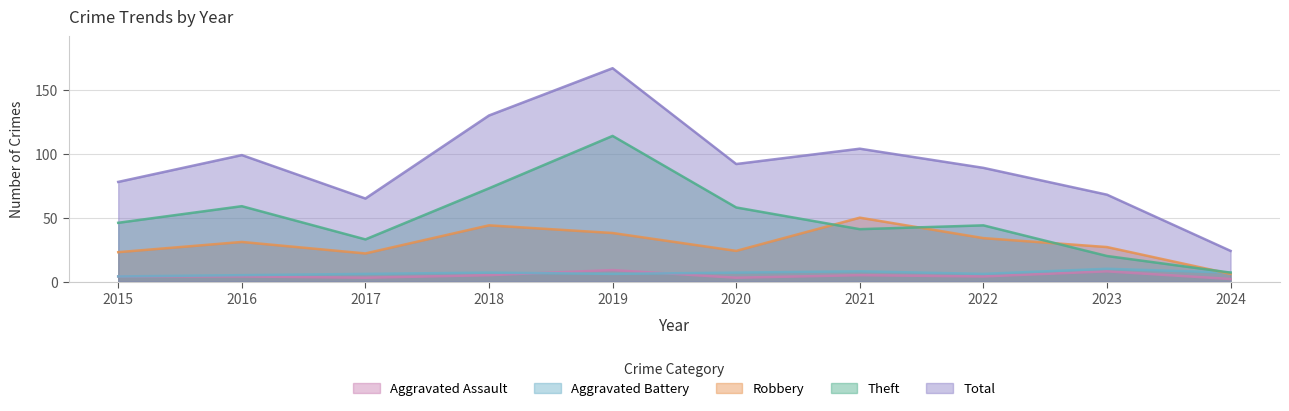

The Robbery series shows 43 at 2020. True or false?

False